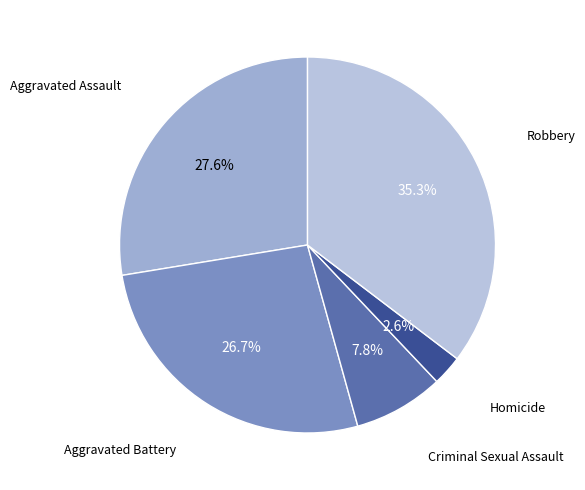

Count the number of slices in the pie.

5